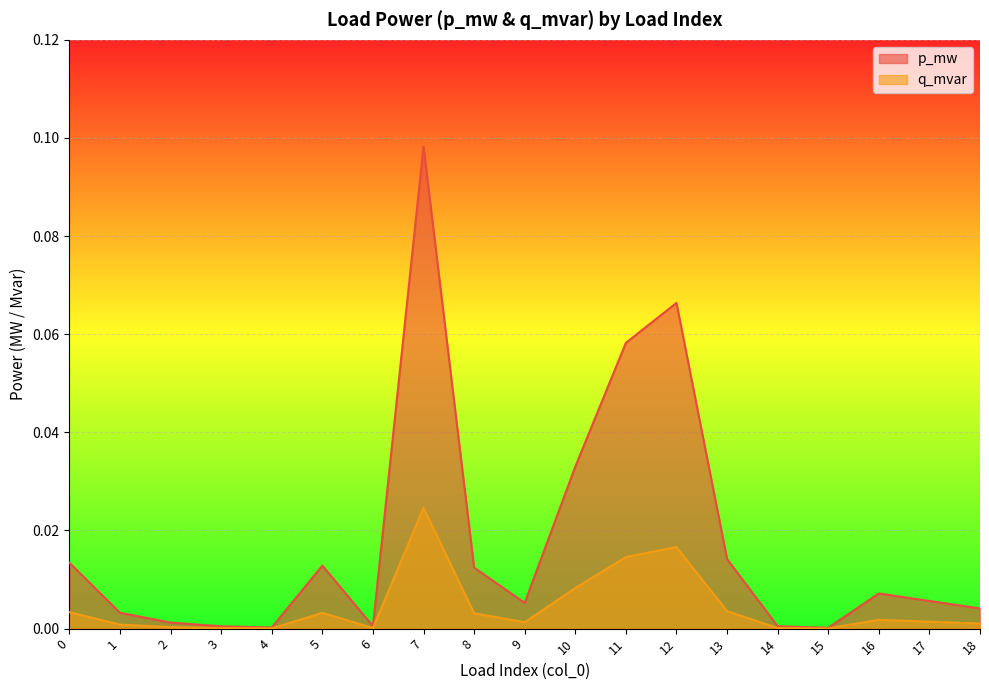

How many series are shown in this chart?

2